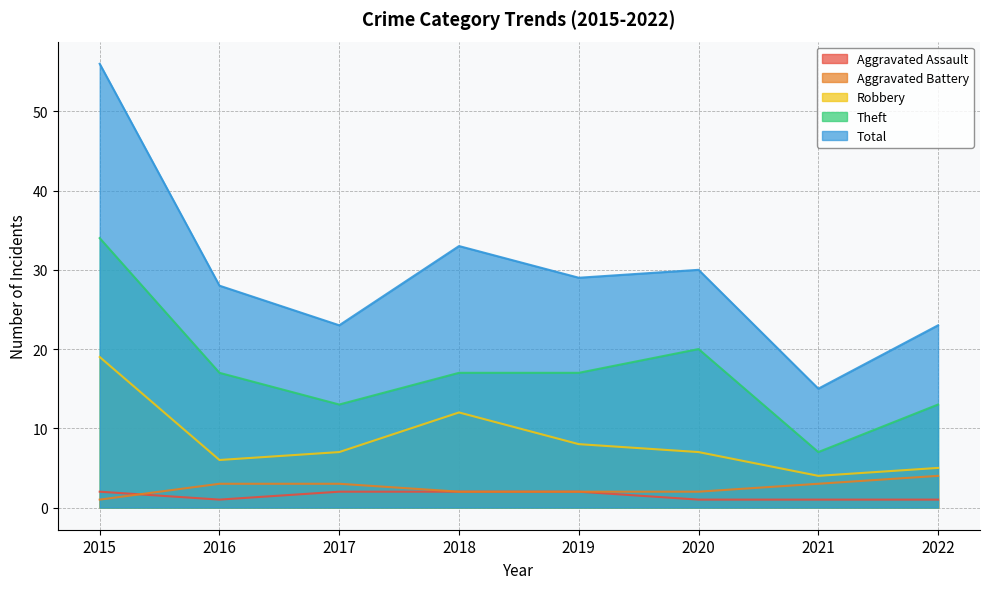

Rank the series by their maximum value, from lowest to highest.

Aggravated Assault, Aggravated Battery, Robbery, Theft, Total